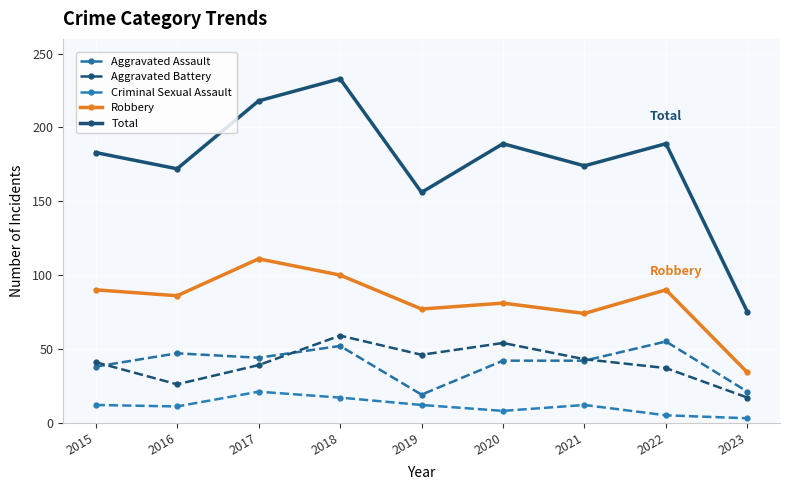

At which category does Aggravated Assault reach its first local valley?

2017